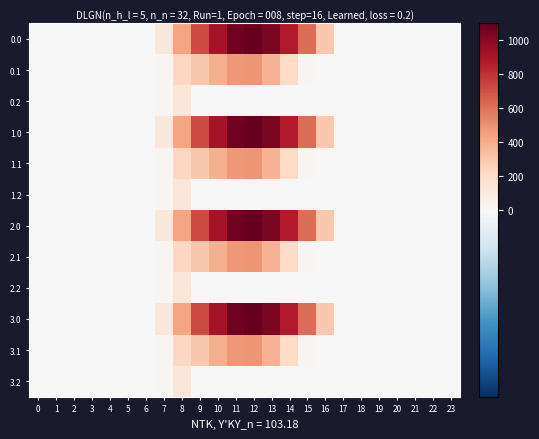

Which has a higher value, 20 or 6?

20